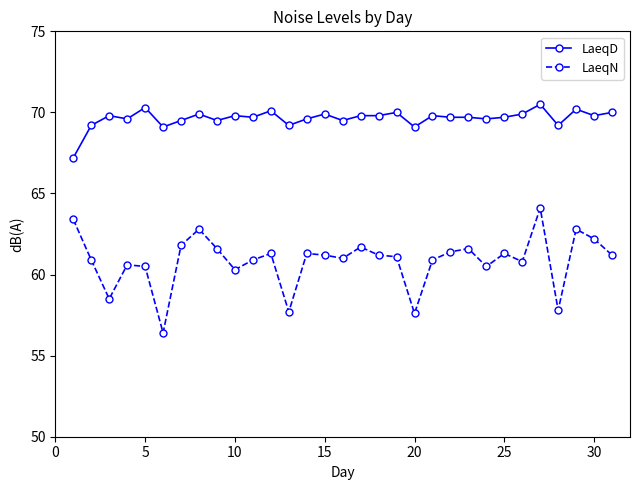

Does the chart have visible grid lines?

No